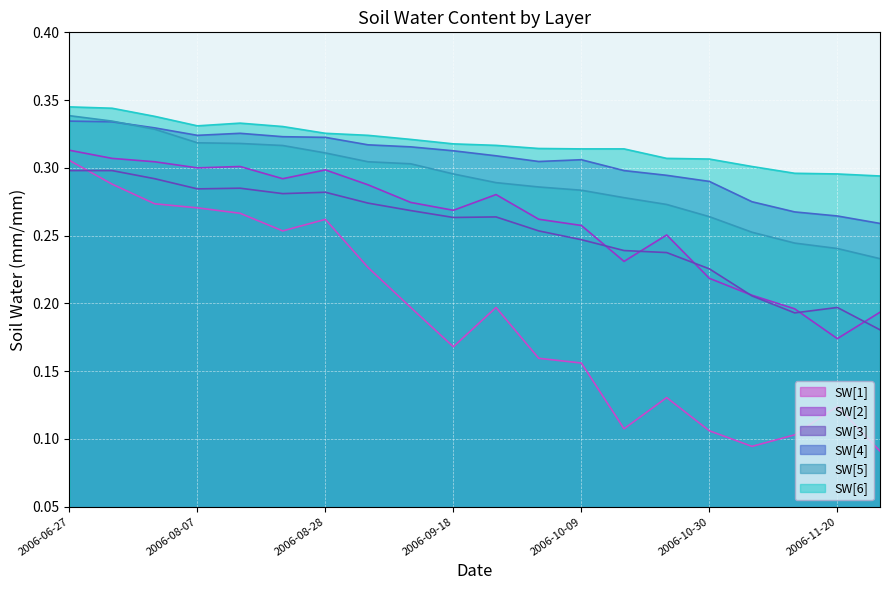

True or false: SW[6] and SW[4] cross at least once.

False